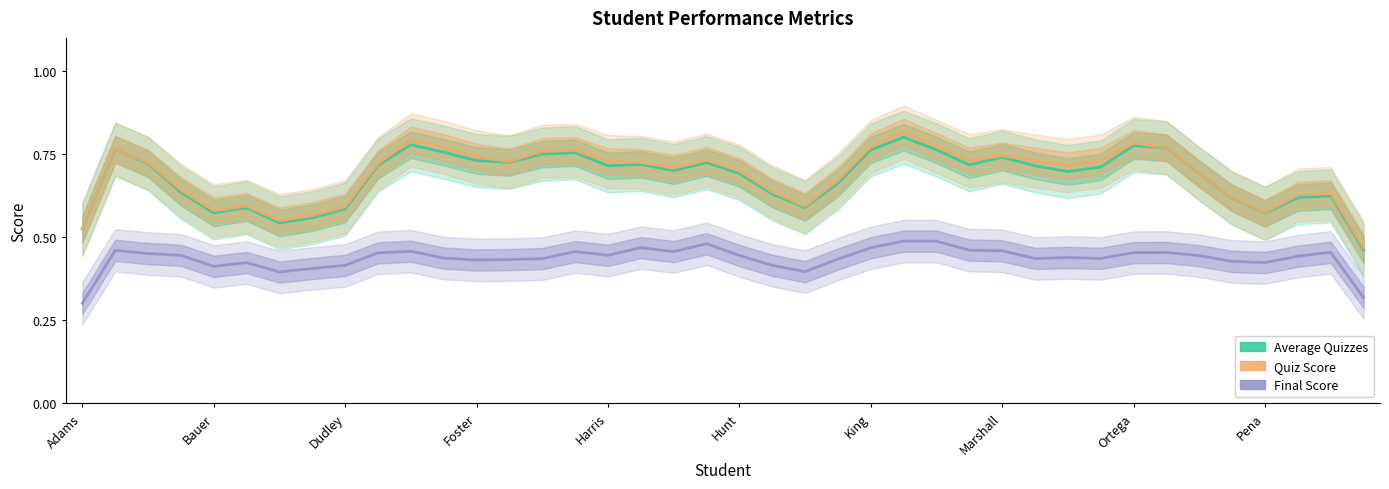

What is the lowest value of the Average Quizzes series?

0.5